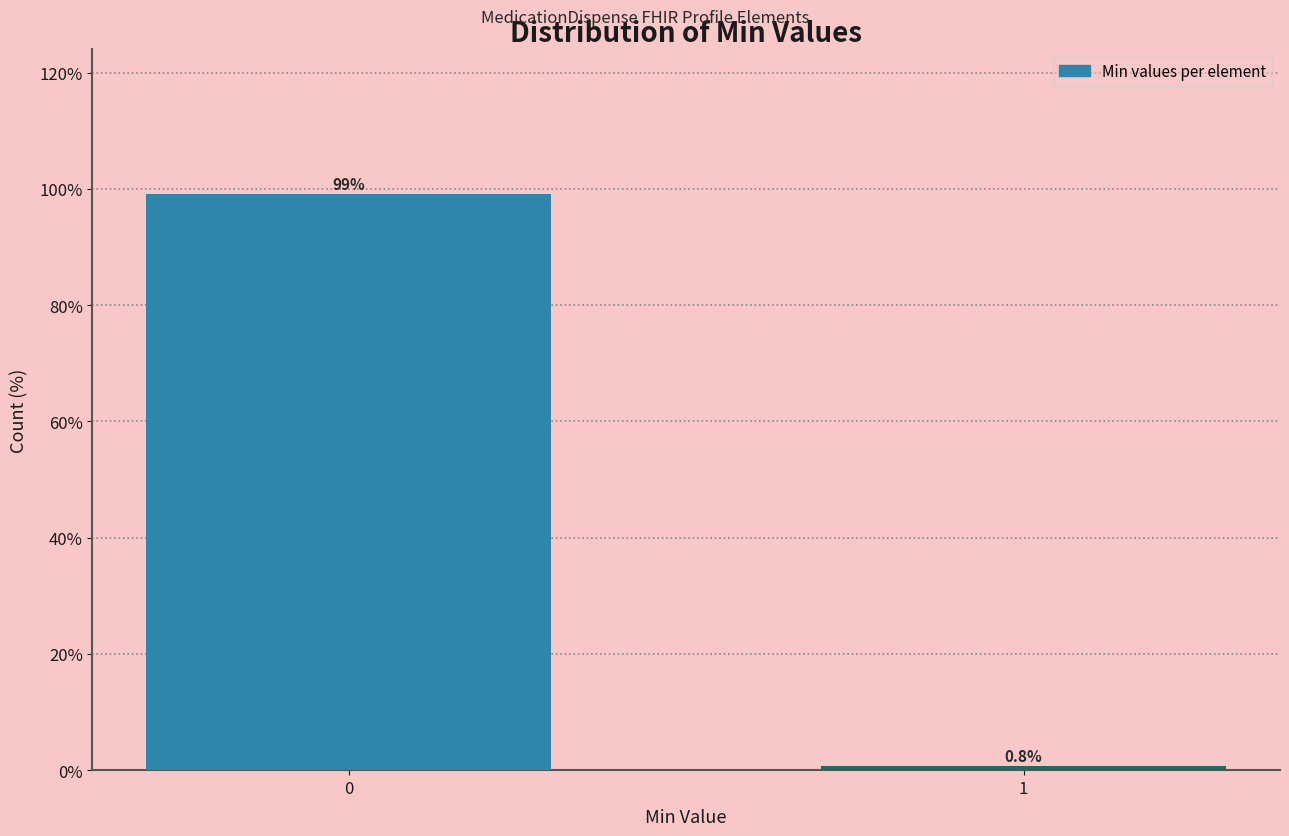

Reading right to left, list all the values displayed in this chart.

0.8	99.2